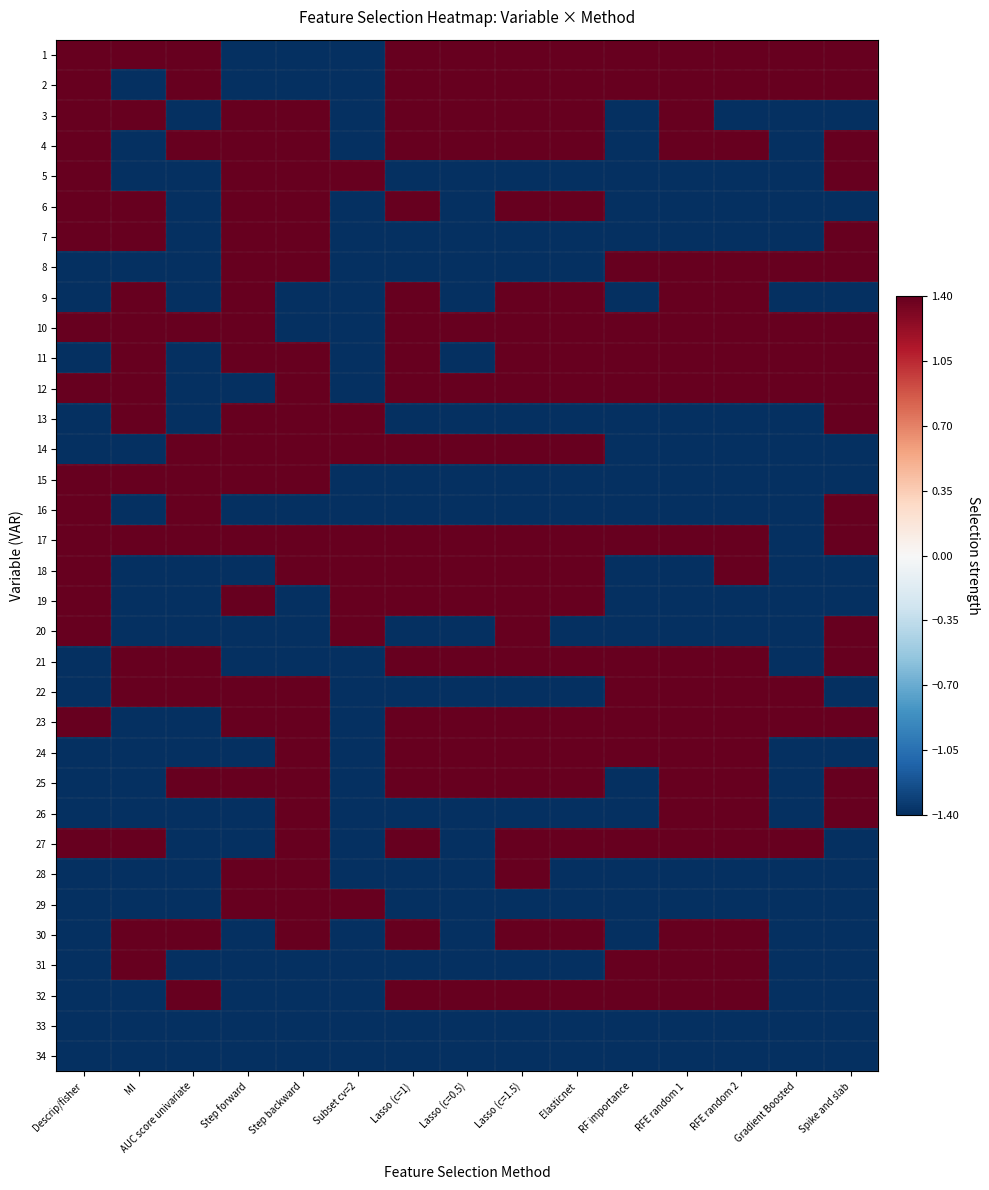

At Lasso (c=0.5), list the series in order from largest to smallest.

1, 2, 3, 4, 10, 12, 14, 17, 18, 19, 21, 23, 24, 25, 32, 5, 6, 7, 8, 9, 11, 13, 15, 16, 20, 22, 26, 27, 28, 29, 30, 31, 33, 34